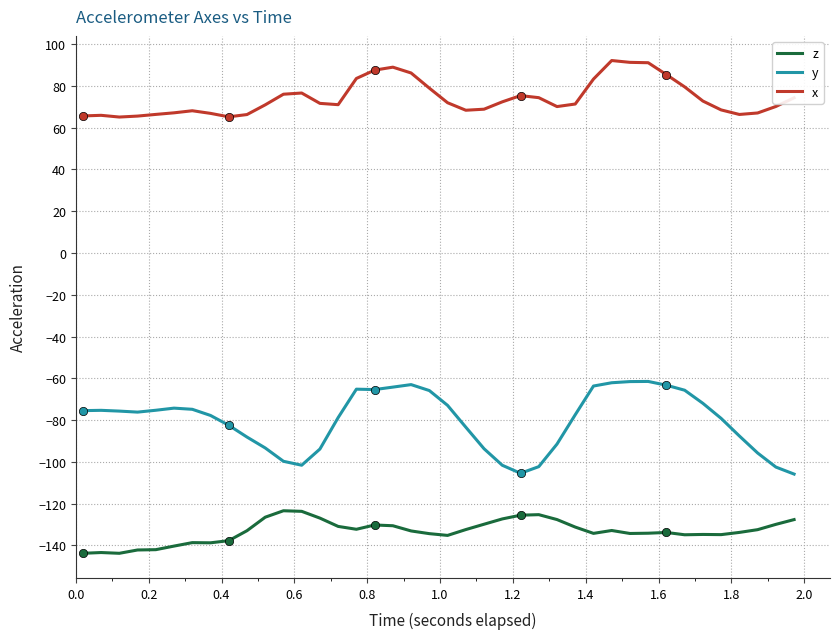

True or false: z and x cross at least once.

False